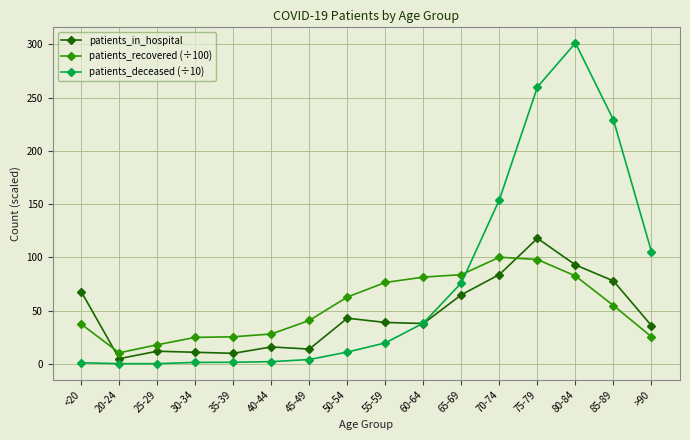

What is the total value across all series at 55-59?

135.3